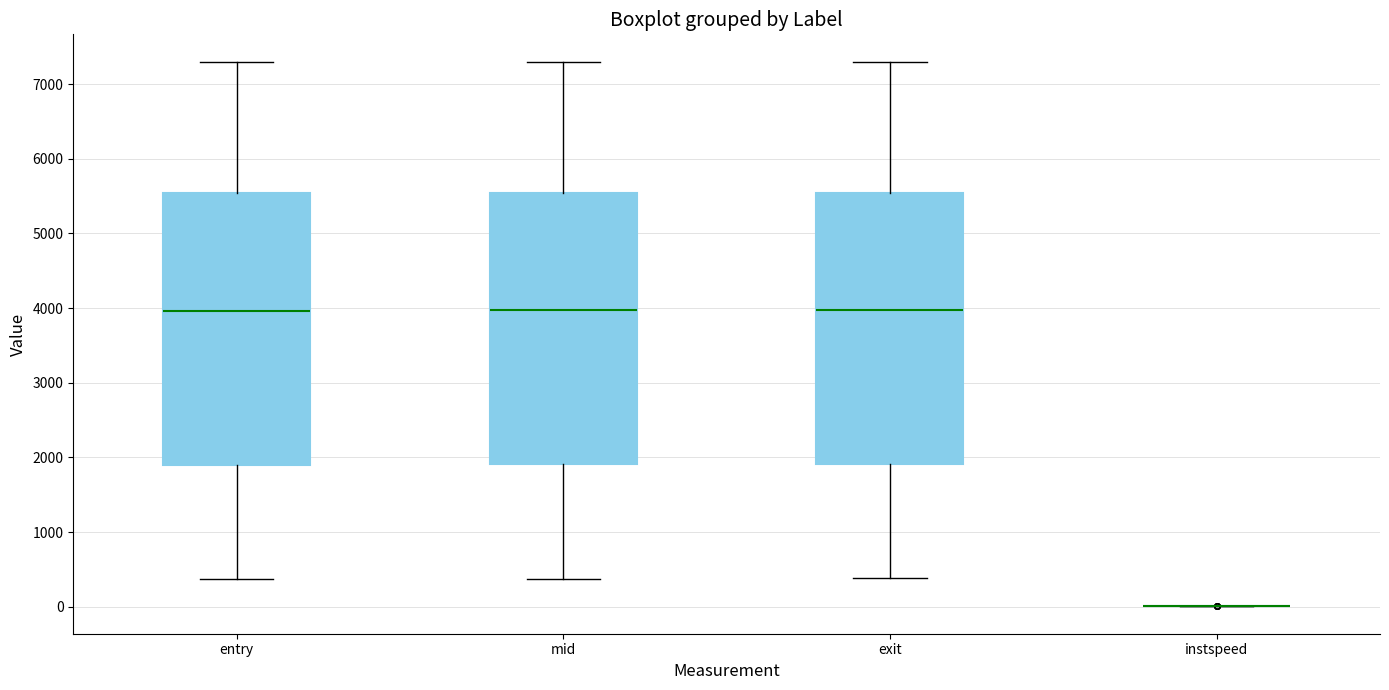

Reading left to right, read every box against the y-axis: the position of its median line, the range the box covers, and the ends of its whiskers. The values are not printed on the chart, so give them approximately, as read against the axis.

entry: median 4000, box 1900 to 5500, whiskers 400 to 7300
mid: median 4000, box 1900 to 5500, whiskers 400 to 7300
exit: median 4000, box 1900 to 5500, whiskers 400 to 7300
instspeed: box collapsed to a line at 0, whiskers 0 to 0